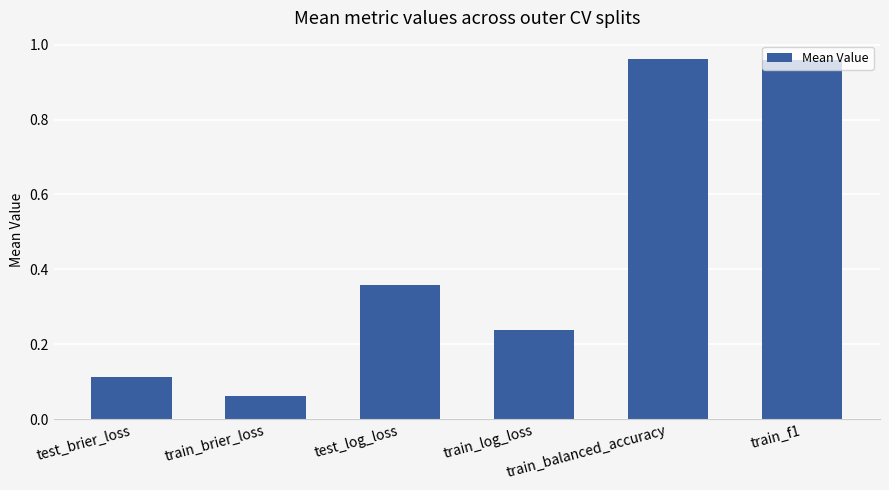

What is the sum of all values?

2.7